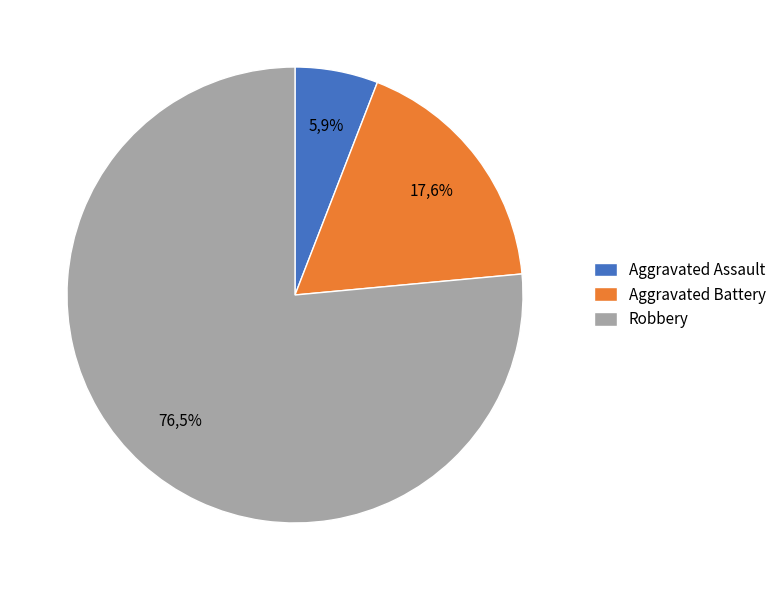

What percentage is the Aggravated Battery slice, to the nearest percent?

18%